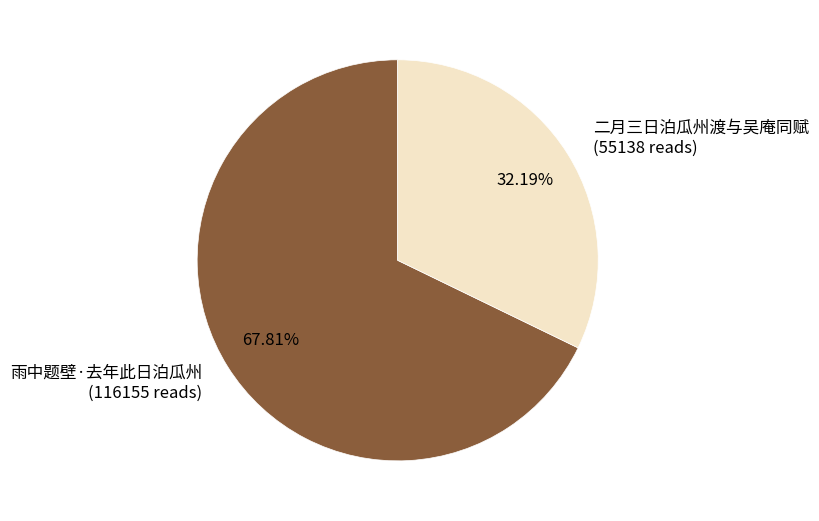

What is the largest slice in the pie chart?

雨中题壁·去年此日泊瓜州